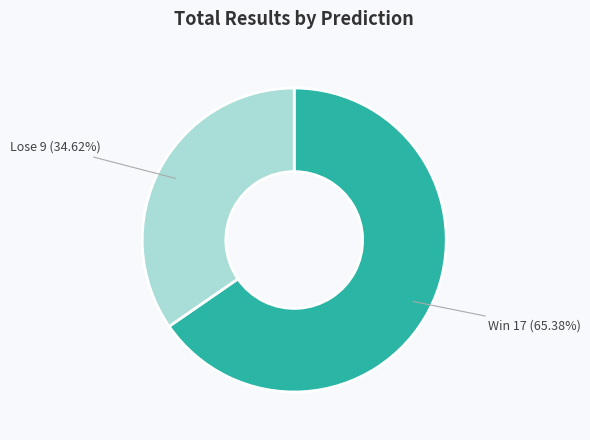

Does any single category account for the majority?

Yes